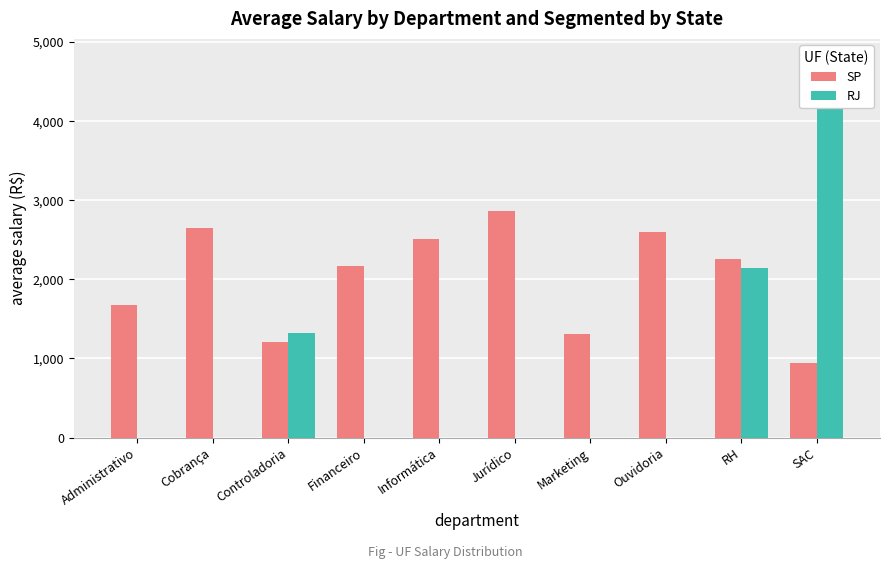

Which series has the largest range (max minus min)?

RJ